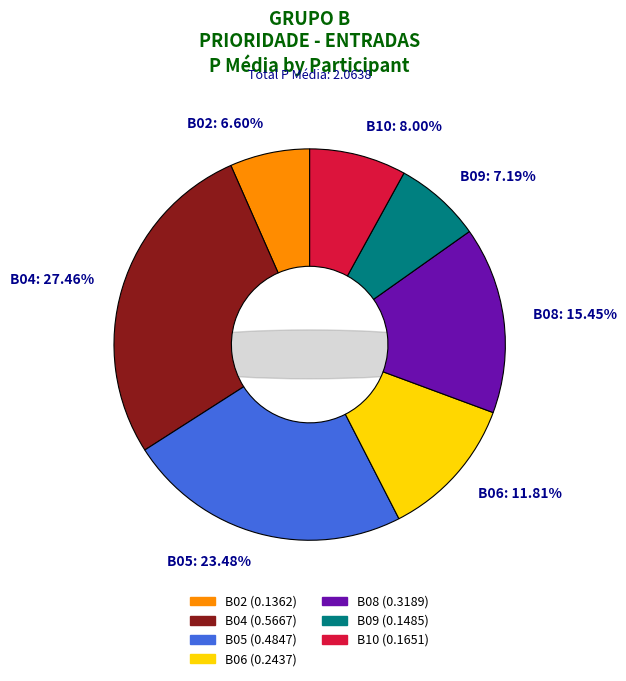

Does B08 account for over 50% of the chart?

No